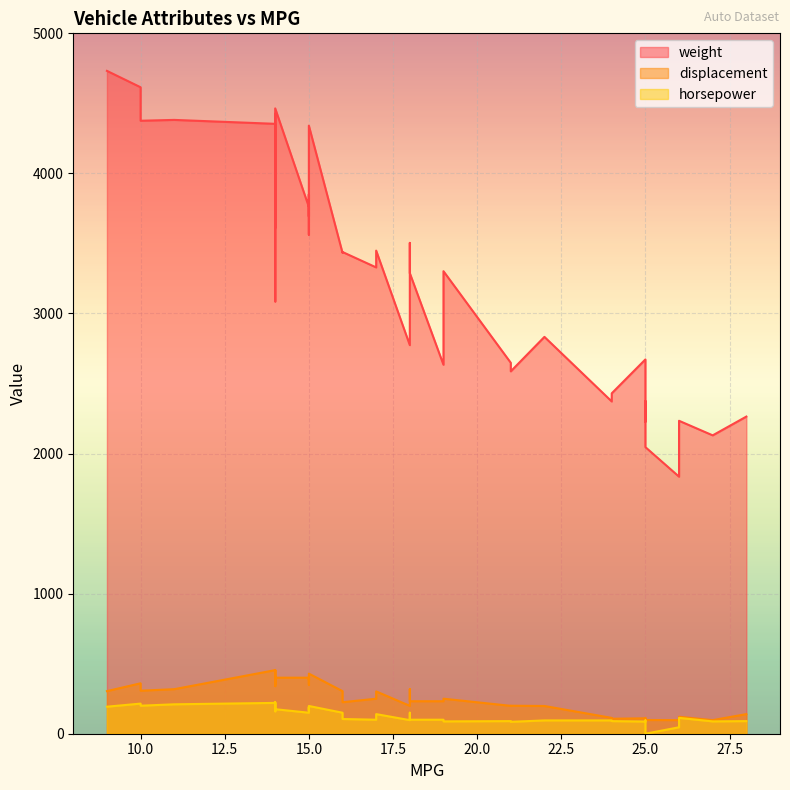

Is it true that horsepower equals 31 at 24?

False